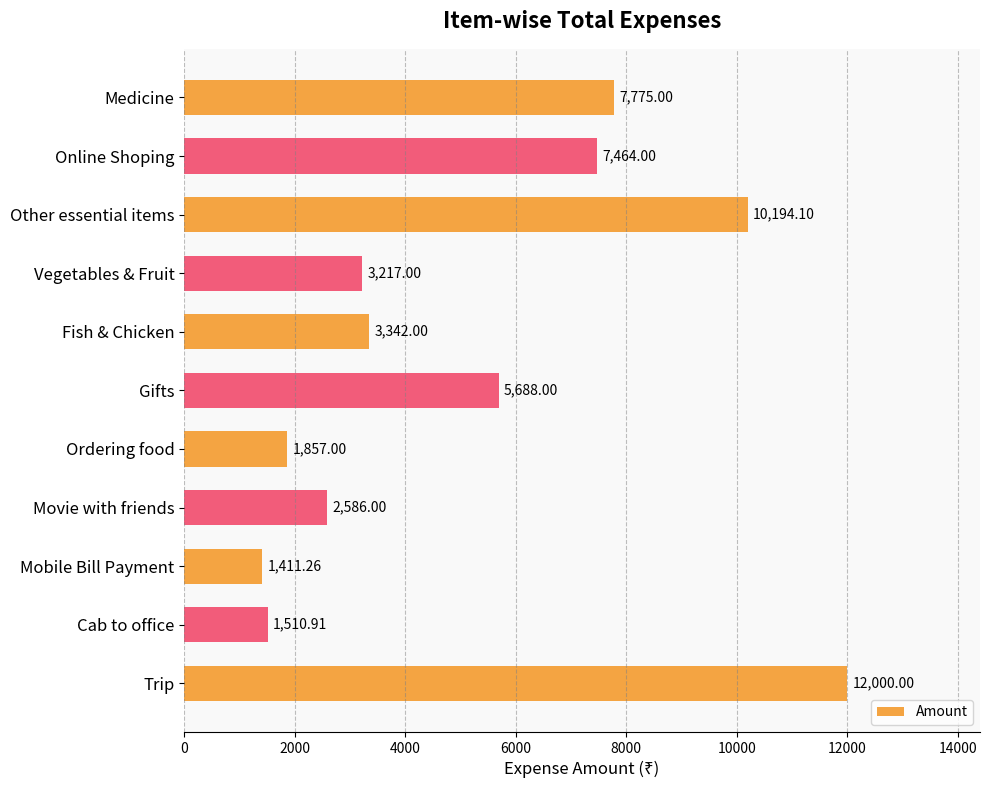

What is the sum of all values?

57045.3